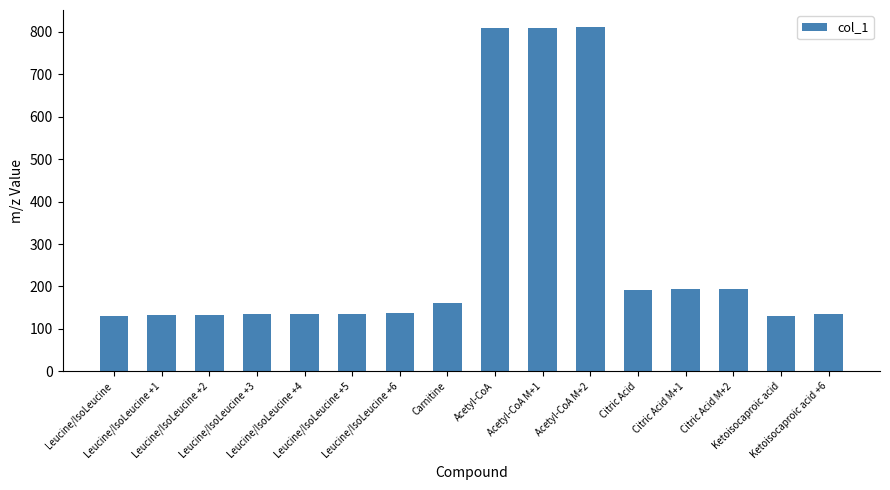

What is the value of the 12th bar from the left?

192.0